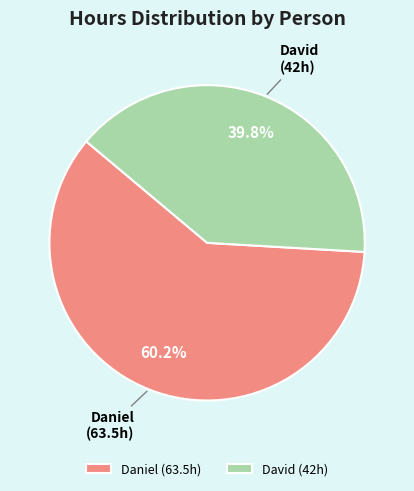

Which category has the biggest portion of the pie?

Daniel